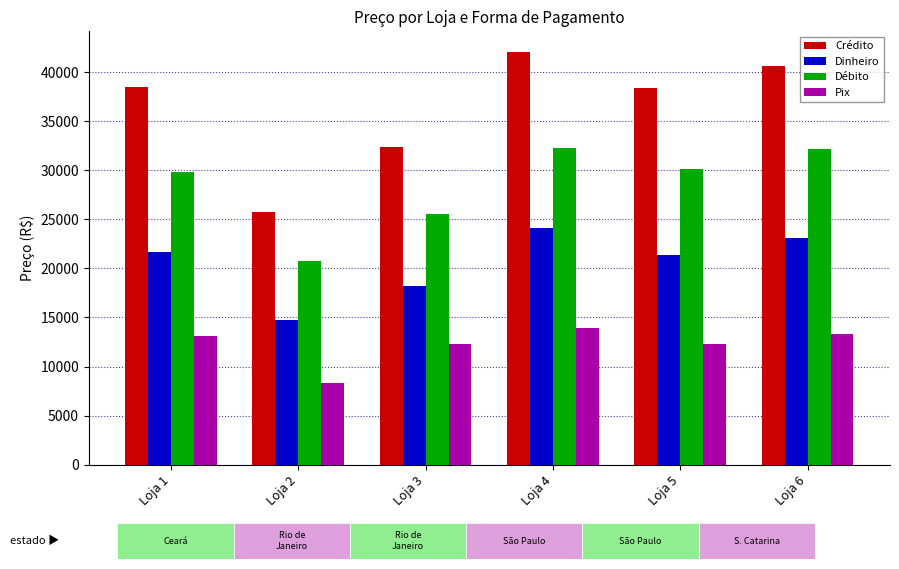

At which label is Crédito closest to 33874?

Loja 3